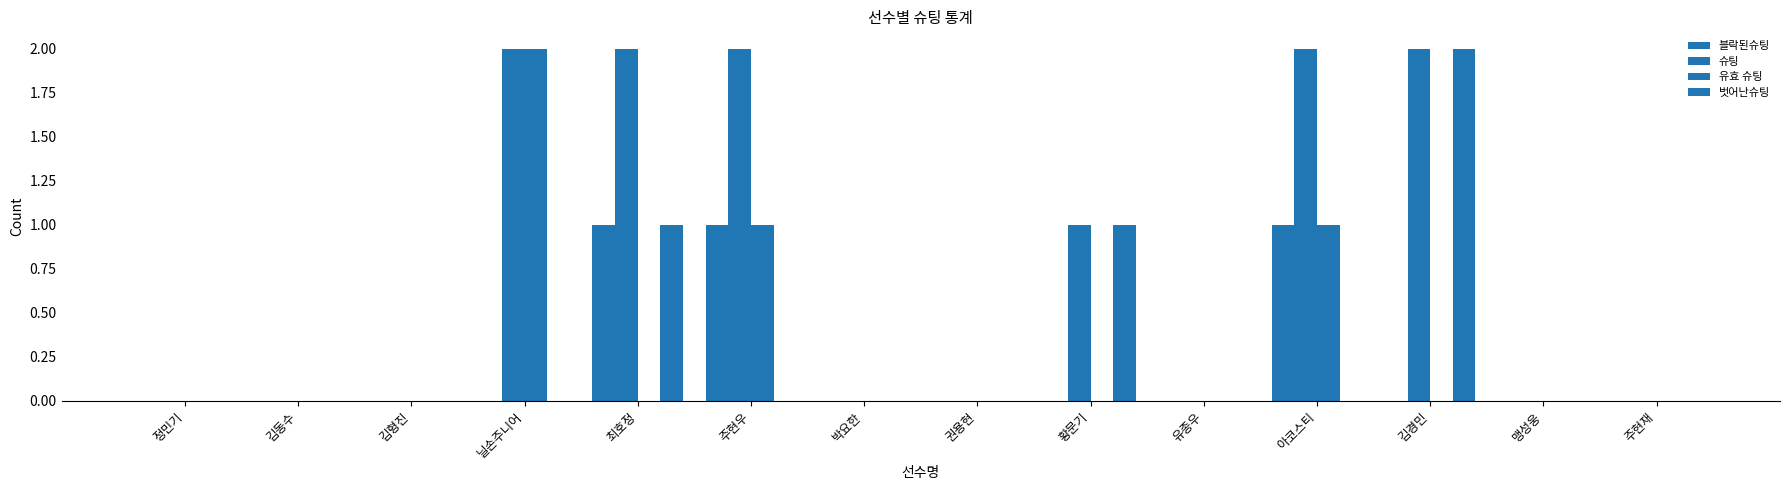

Which series changed the most between 아코스티 and 맹성웅?

슈팅